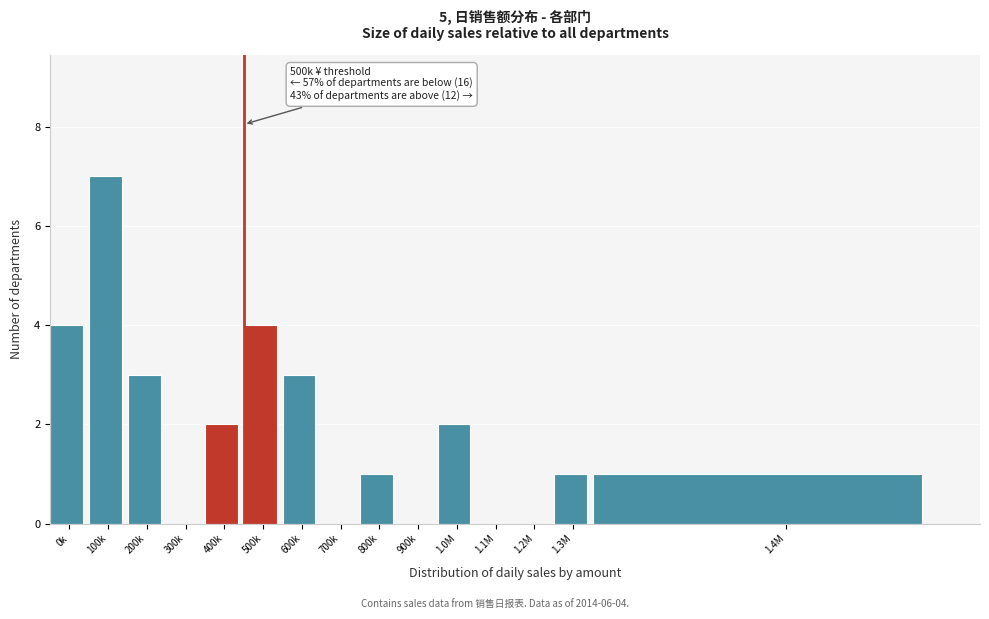

Reading left to right, transcribe all the data shown in this chart.

0k=4	100k=7	200k=3	300k=0	400k=2	500k=4	600k=3	700k=0	800k=1	900k=0	1.0M=2	1.1M=0	1.2M=0	1.3M=1	1.4M=1